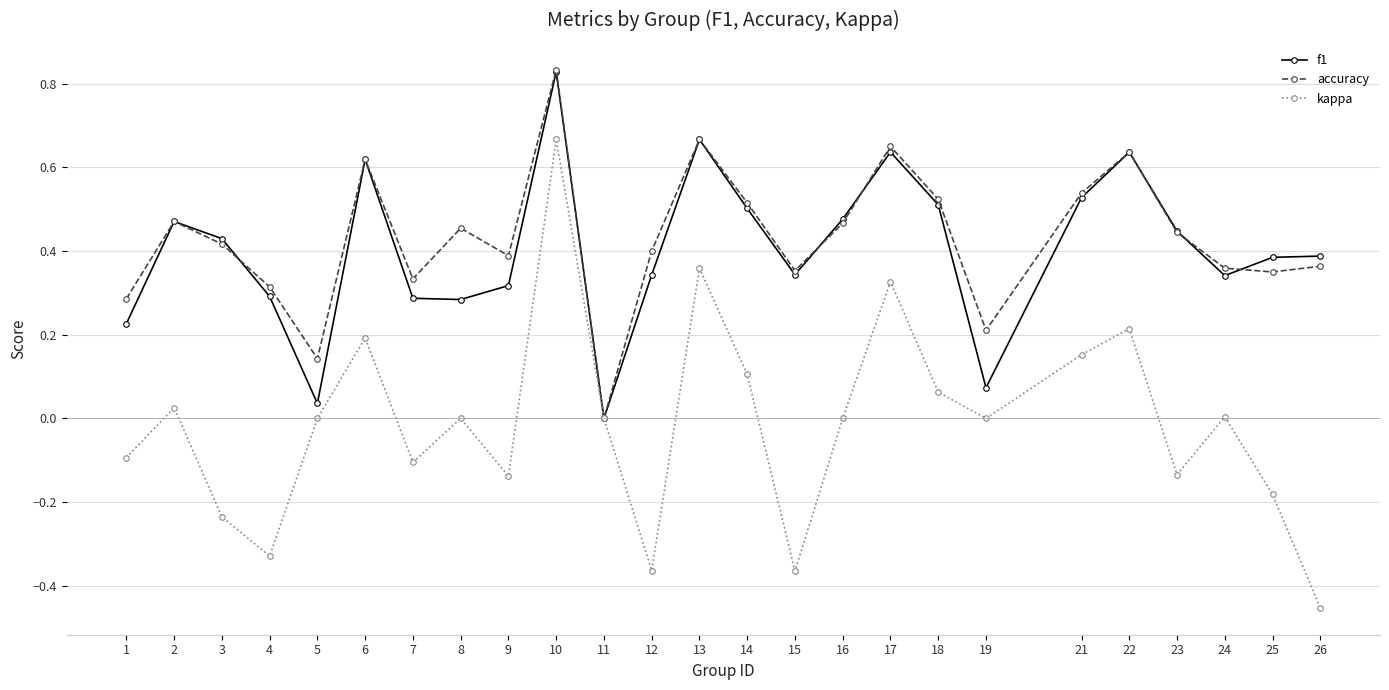

True or false: accuracy has more than 0 points higher than both neighbors.

True